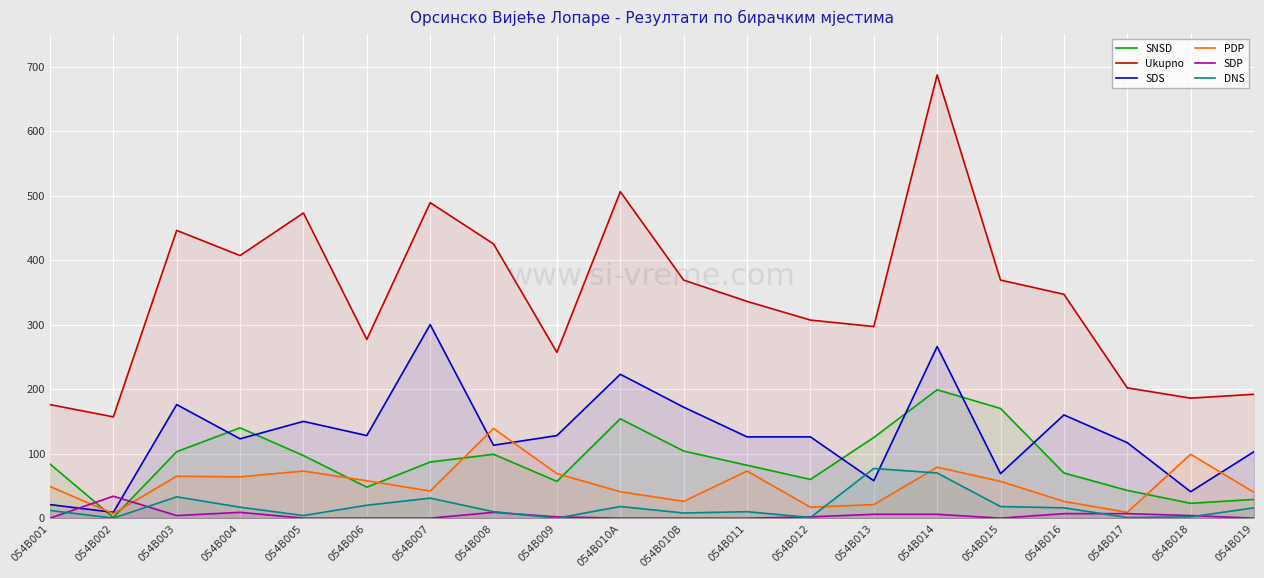

What is the difference between the highest and lowest values at 054B001?

176